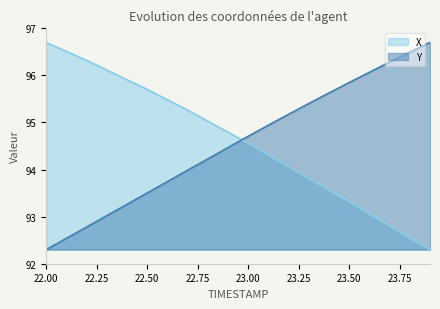

What is the difference between the maximum and minimum values in the X series?

4.4